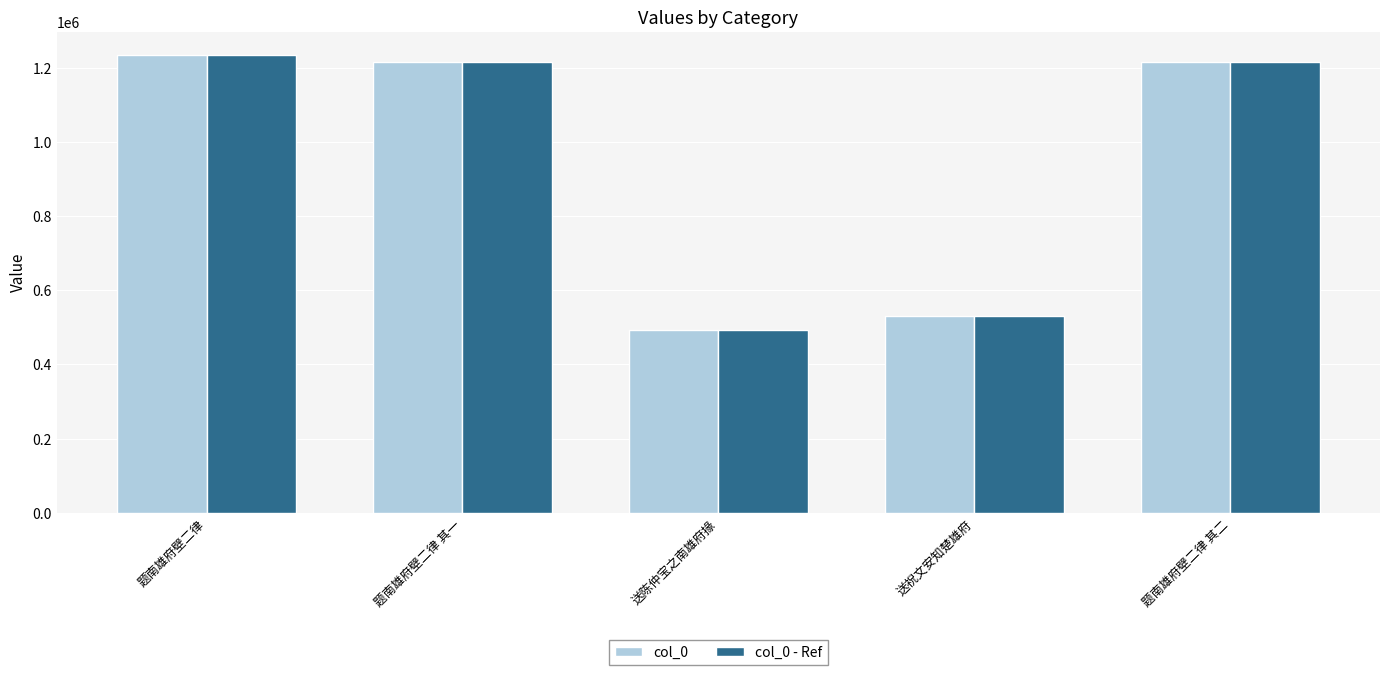

How many data points in col_0 are less than 1215000?

2